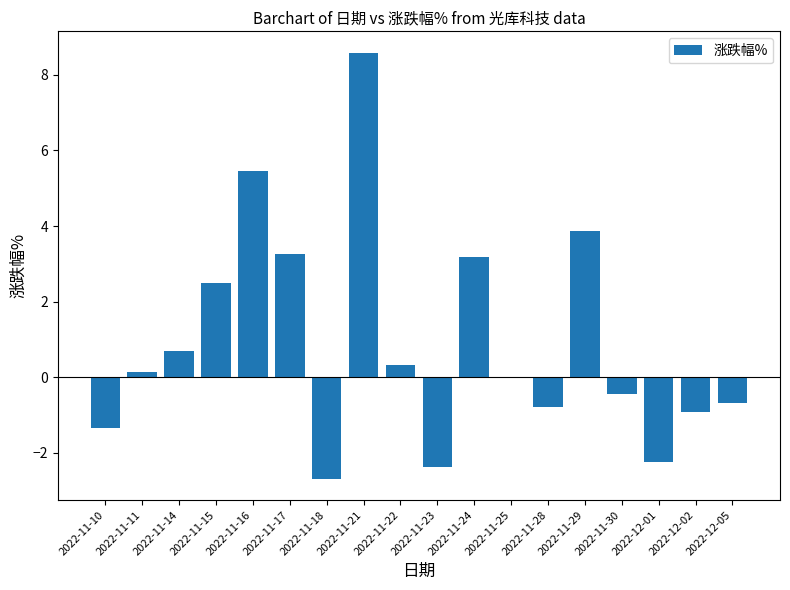

Is it true that the value at 2022-11-17 is 1.3?

False